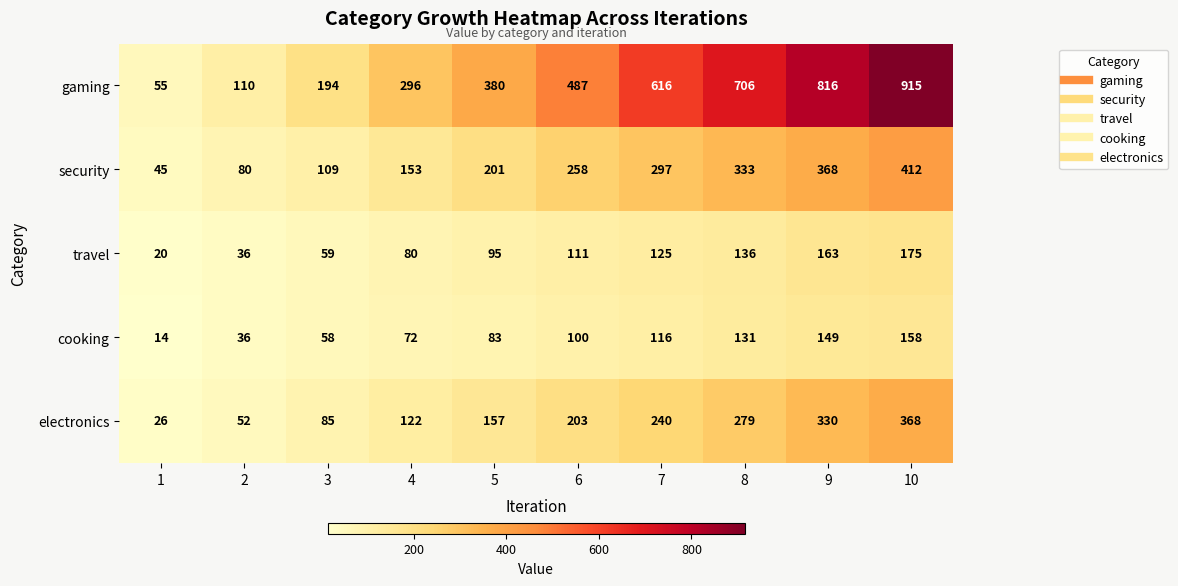

At 1, list the series in order from largest to smallest.

gaming, security, electronics, travel, cooking